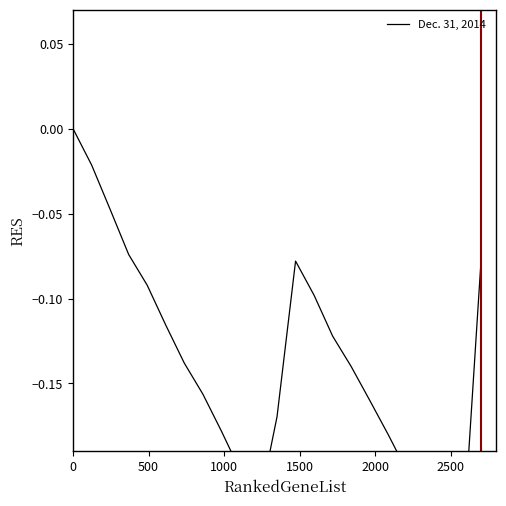

Read the value at 1500.

-0.1